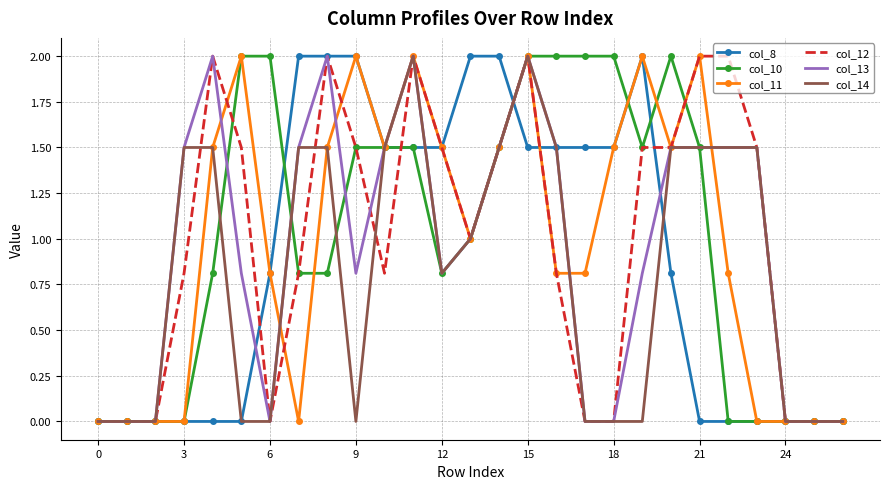

What is the highest value of the col_8 series?

2.0